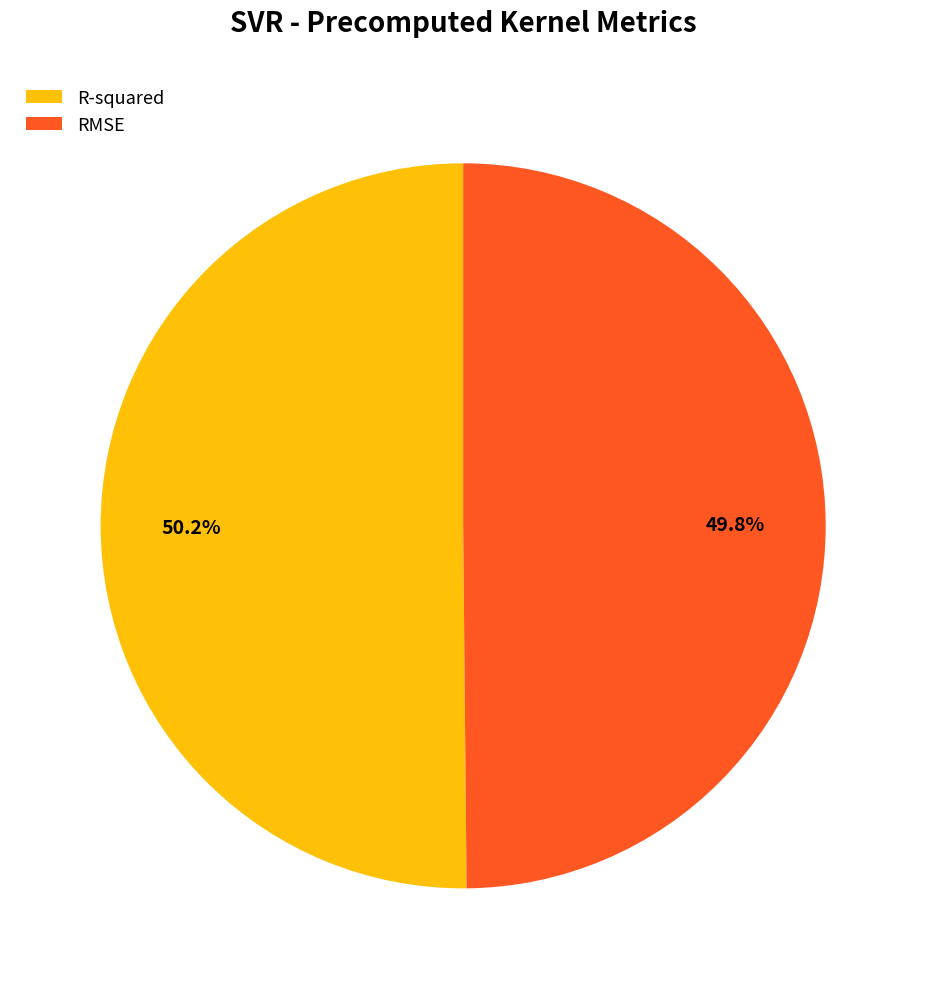

Is there any slice that represents more than half of the pie?

Yes